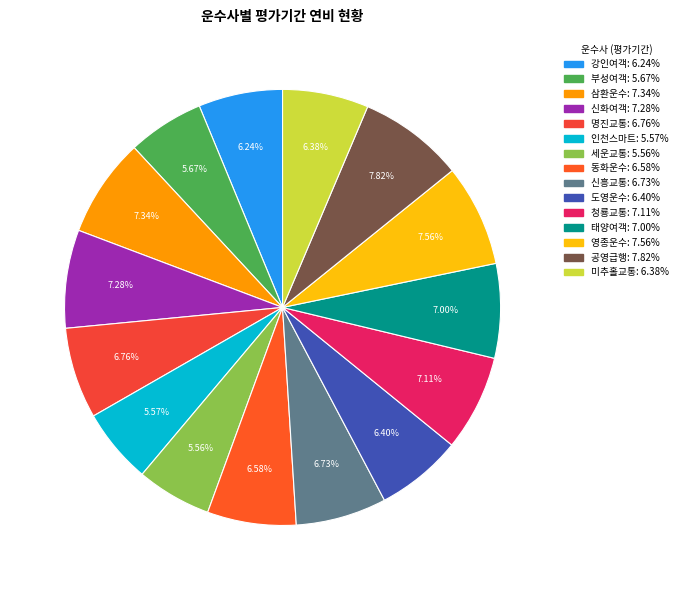

To the nearest percent, what percentage of the pie is 영종운수?

8%